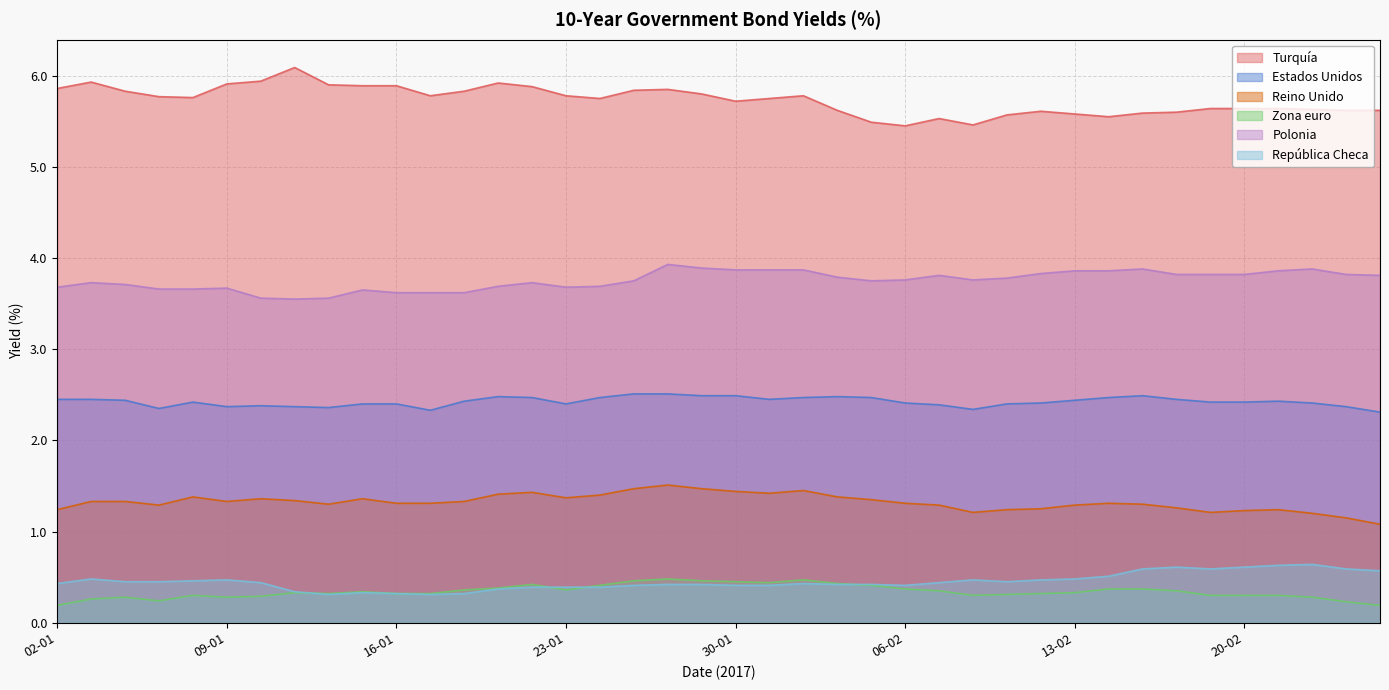

What are all the series names shown in the legend?

Turquía, Estados Unidos, Reino Unido, Zona euro, Polonia, República Checa